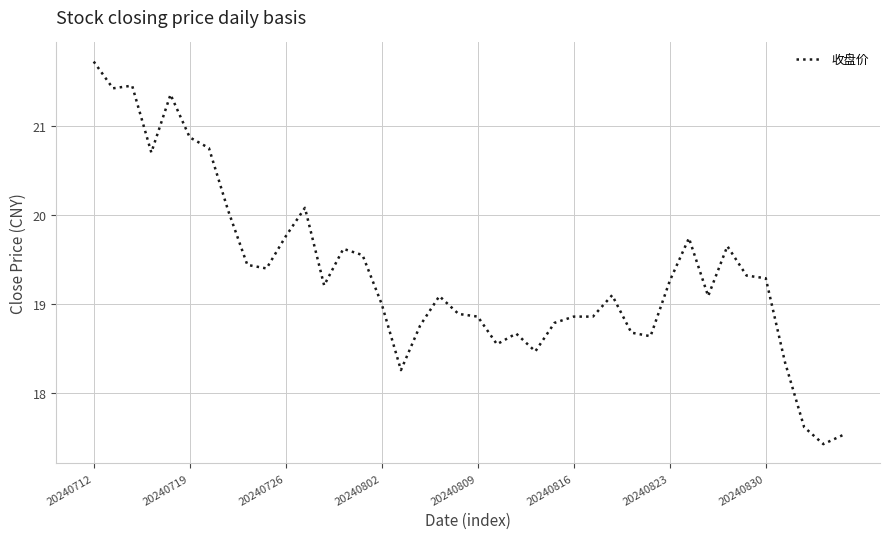

What is the minimum value shown in the chart?

17.4